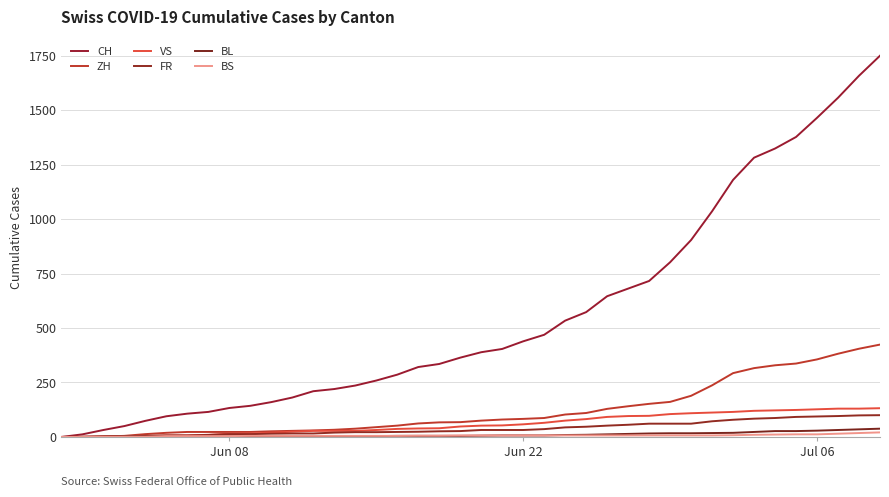

True or false: FR has more than 0 points higher than both neighbors.

False